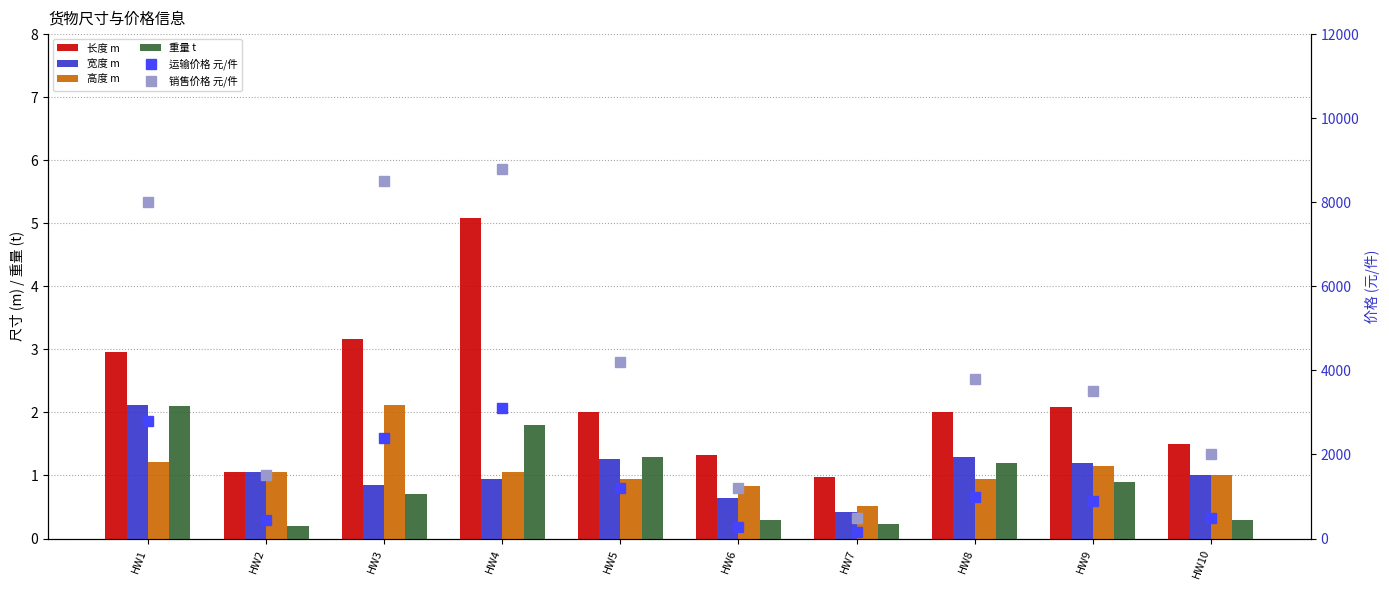

Is it true that 宽度 m equals 1.3 at HW8?

True